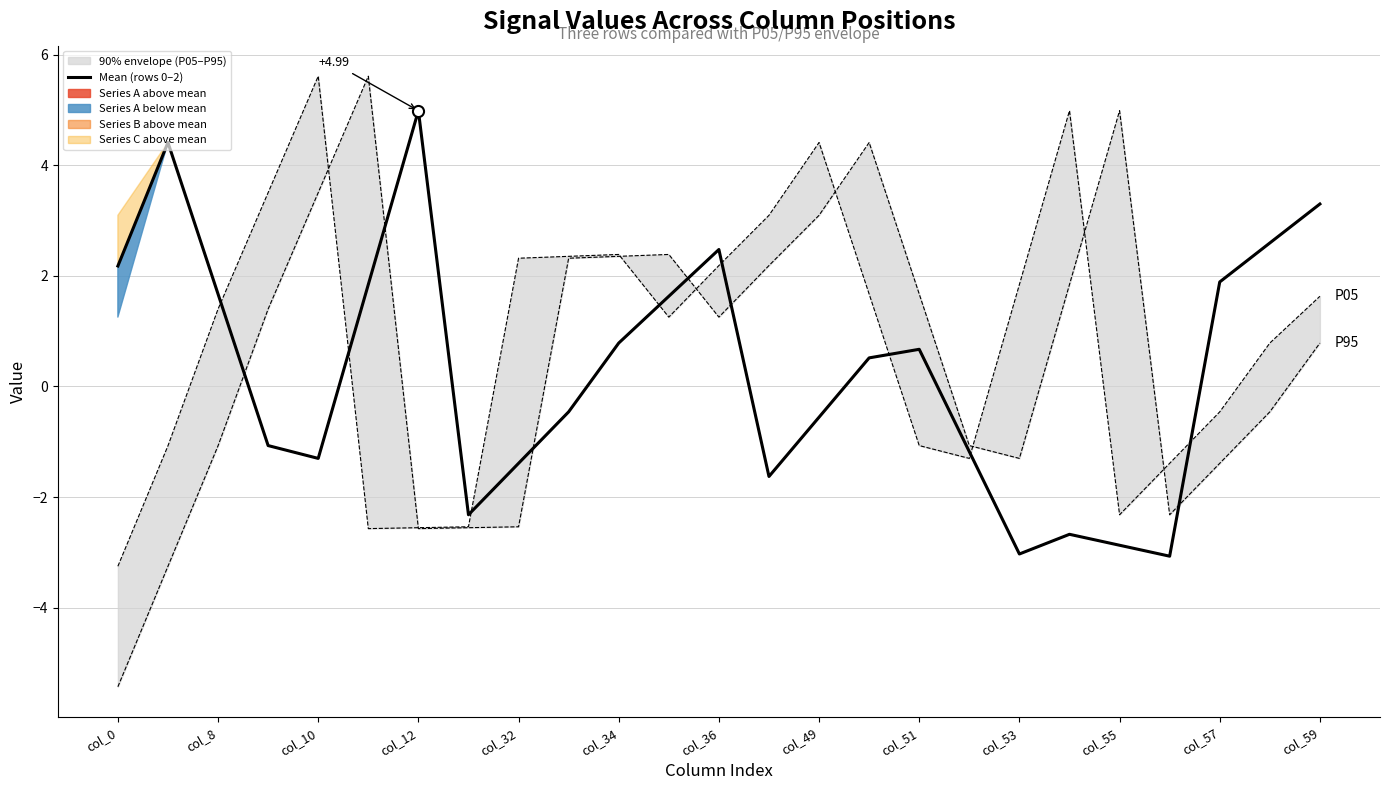

How many times do Mean (rows 0–2) and P05 cross each other?

8